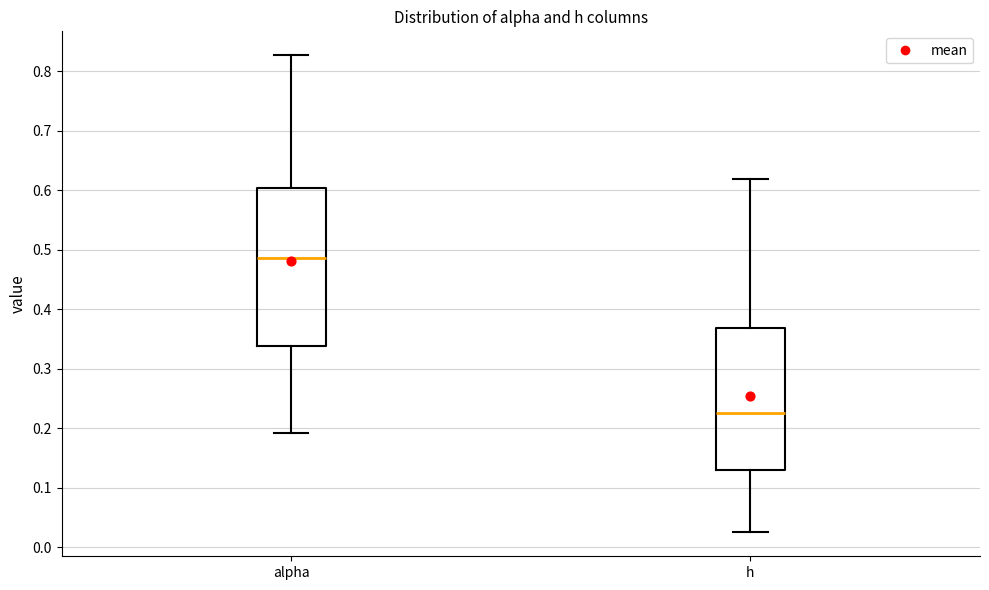

Reading left to right, transcribe this box plot: for each box, give where its median line is, the range the box spans, and where its two whiskers end, as read against the y-axis. The values are not printed on the chart, so give them approximately, as read against the axis.

alpha: median 0.49, box 0.34 to 0.60, whiskers 0.19 to 0.83
h: median 0.23, box 0.13 to 0.37, whiskers 0.03 to 0.62